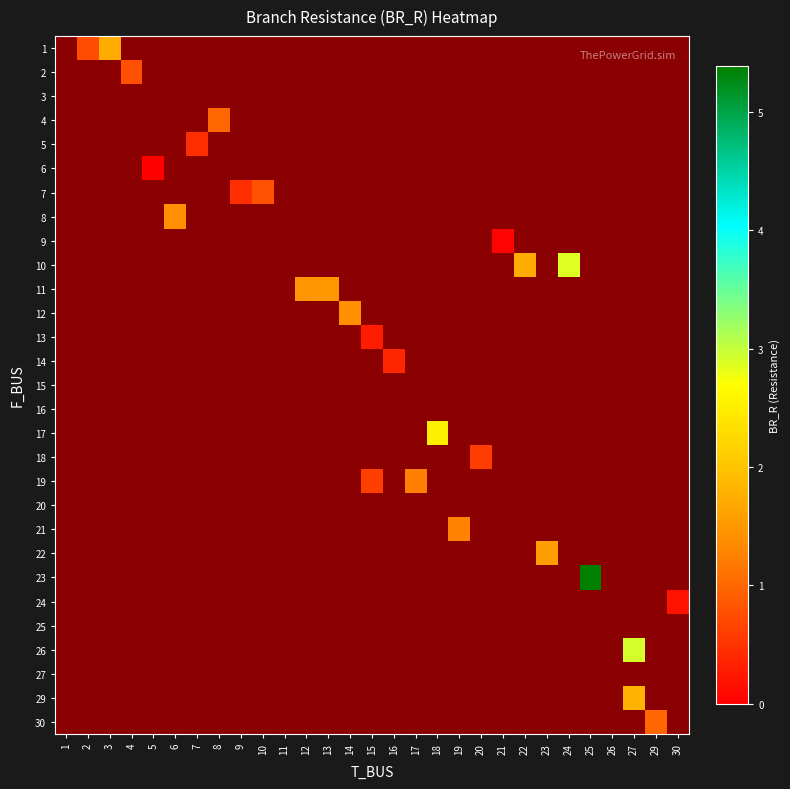

At which label does 12 reach its minimum?

1